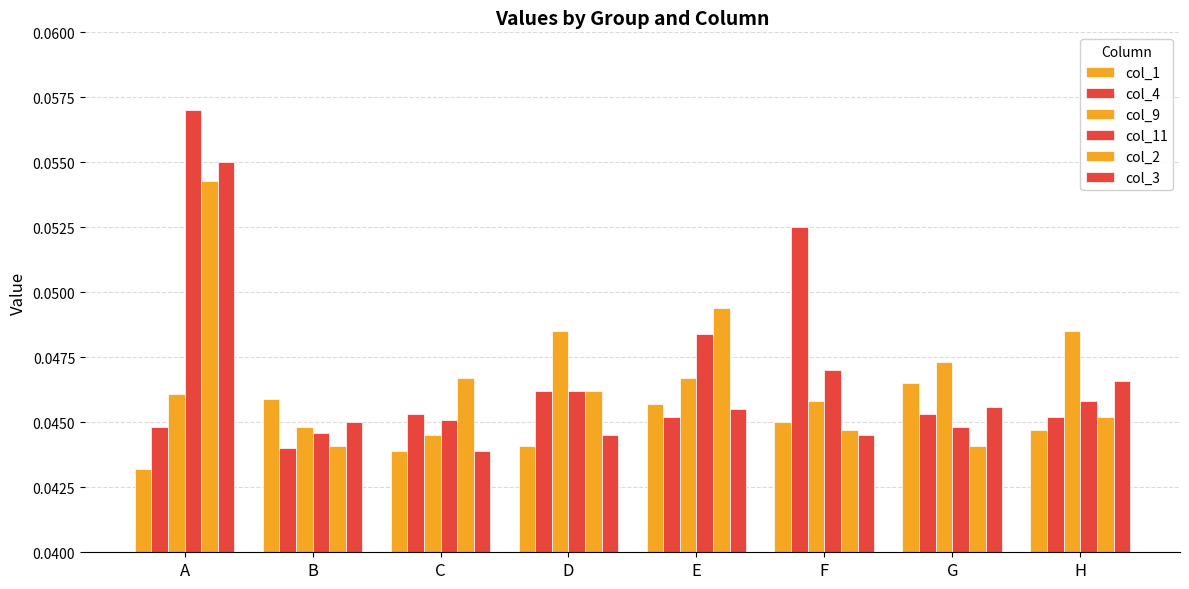

At which label is col_1 closest to 0?

A